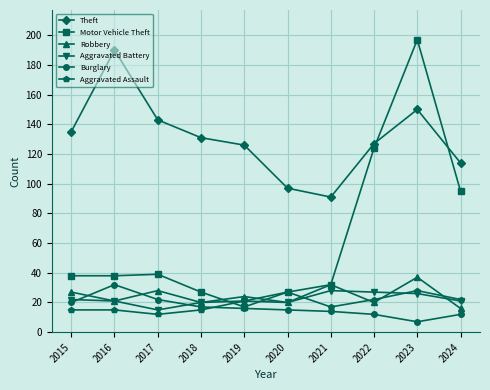

At which category does Robbery reach its first local valley?

2016